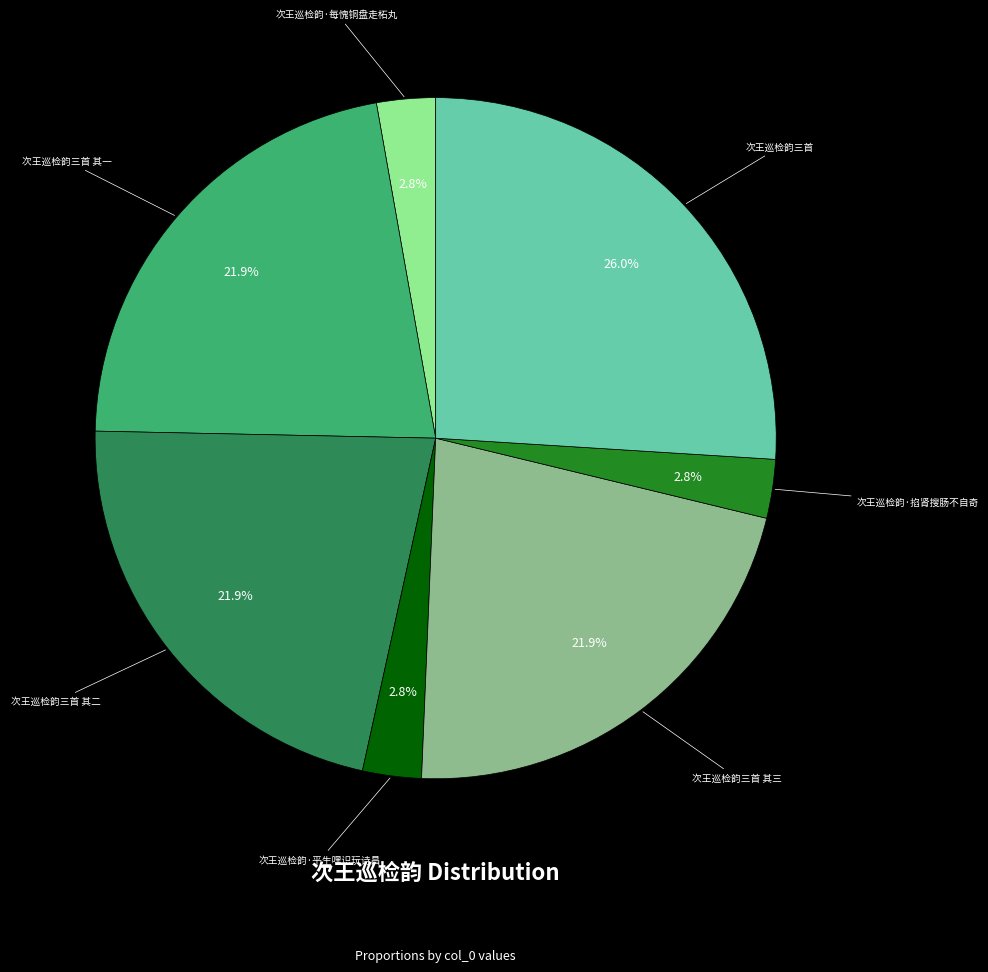

Is it true that 次王巡检韵三首 其一 is 12% of the pie?

False